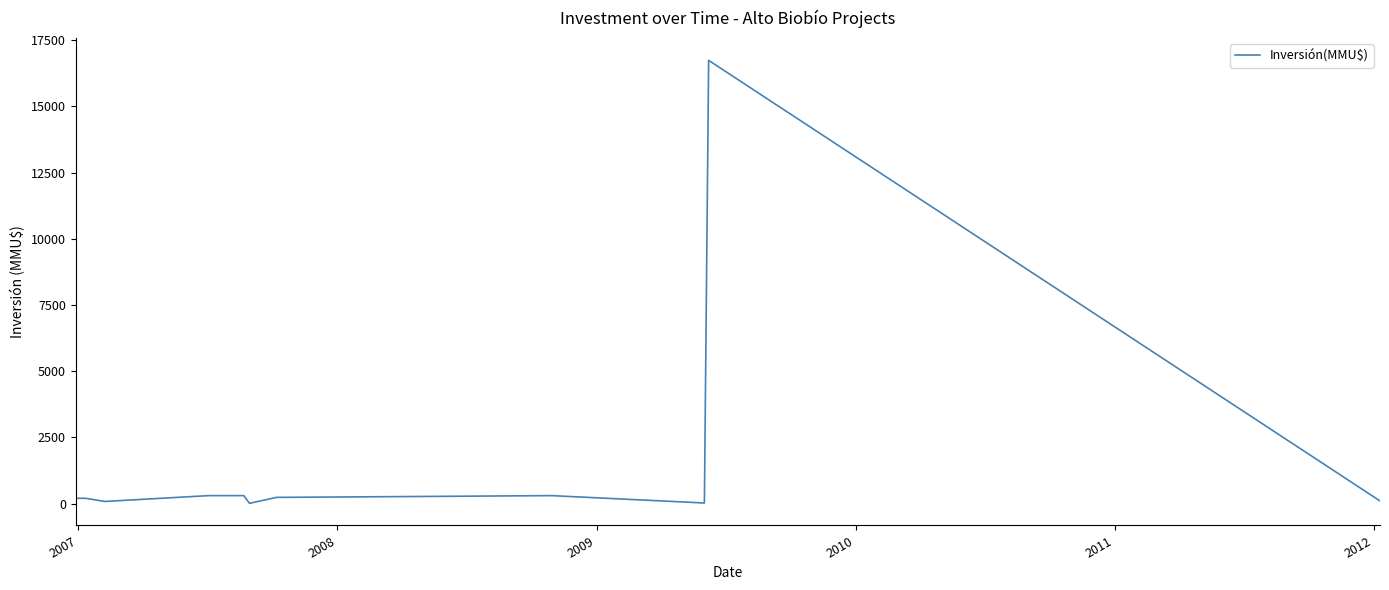

What is the difference between the maximum and minimum values?

16726